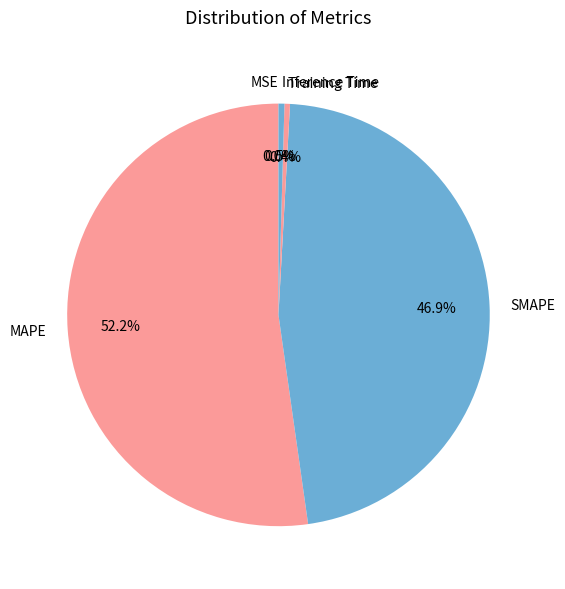

True or false: Training Time accounts for 0% of the total.

True